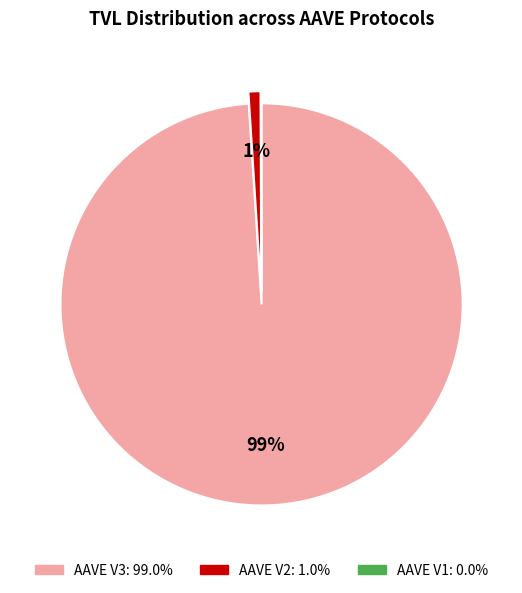

Between AAVE V2 and AAVE V3, which is larger?

AAVE V3